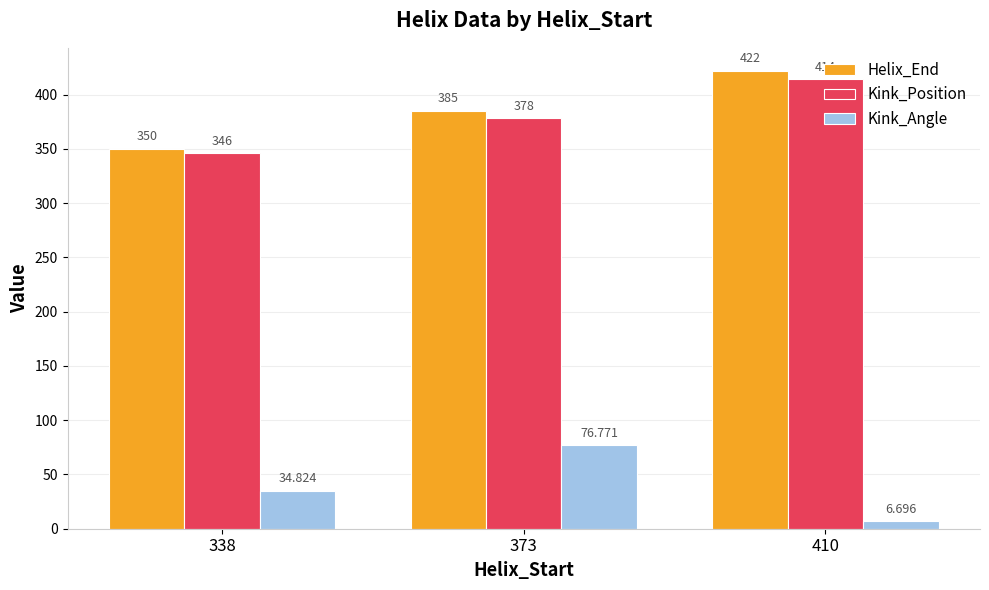

What is the maximum value shown in the chart?

422.0